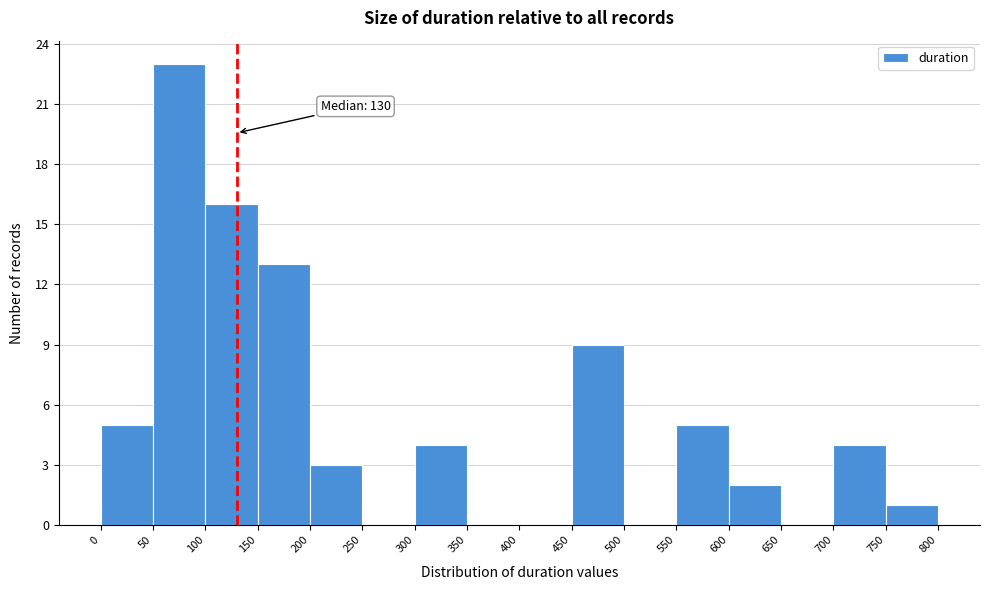

Over which range of the x-axis is the bar tallest?

50 to 100